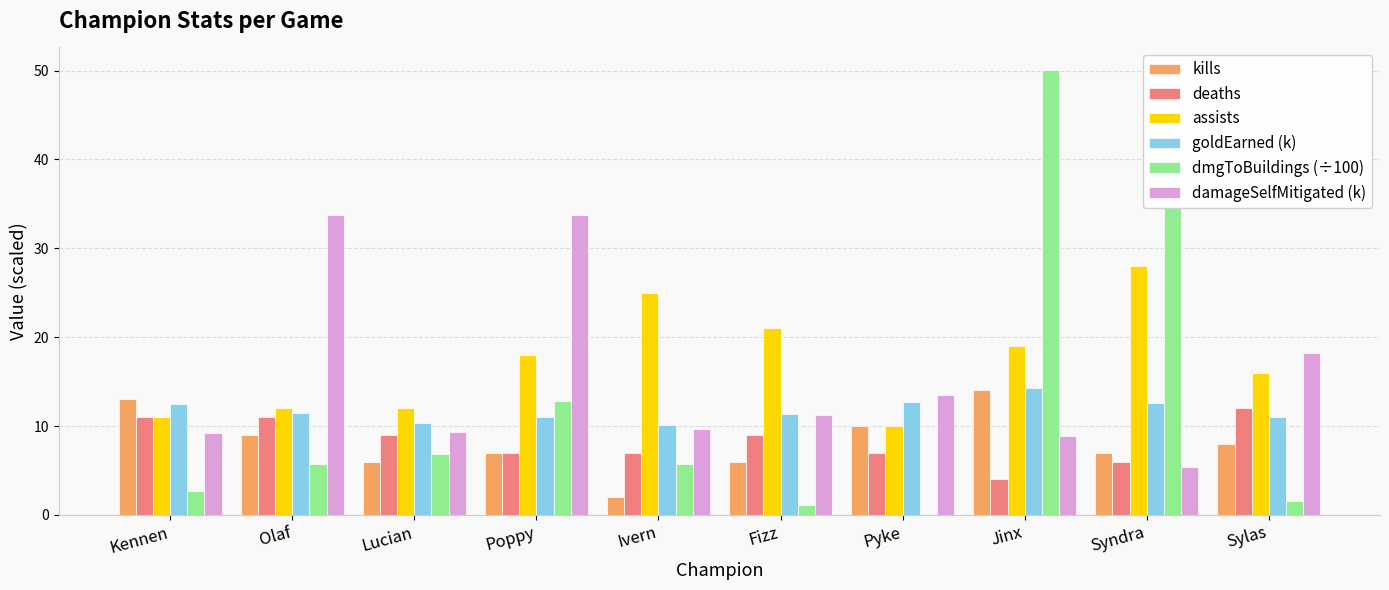

What is the approximate value of damageSelfMitigated (k) at Kennen?

9.3